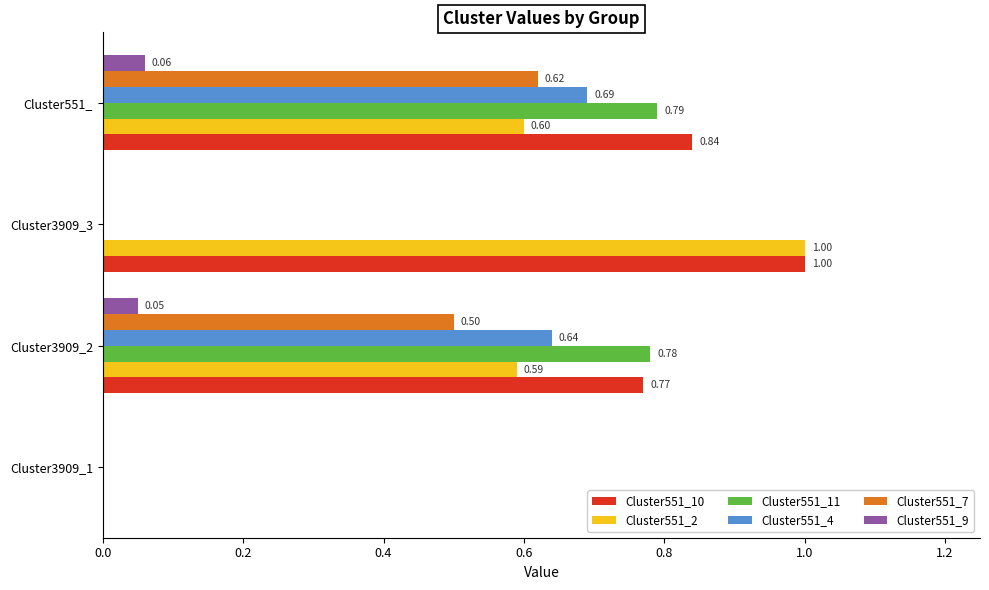

Count the Cluster551_9 values in the range 0 to 1.

4